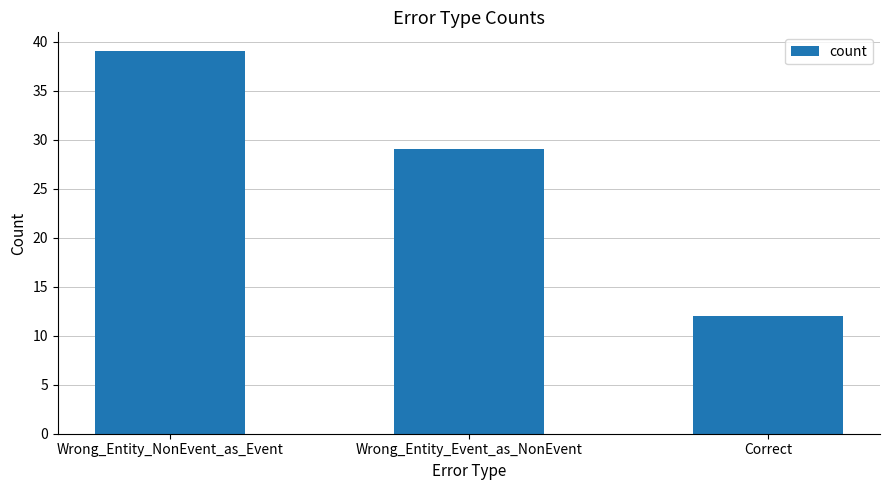

What is the label of the 3rd bar from the left?

Correct